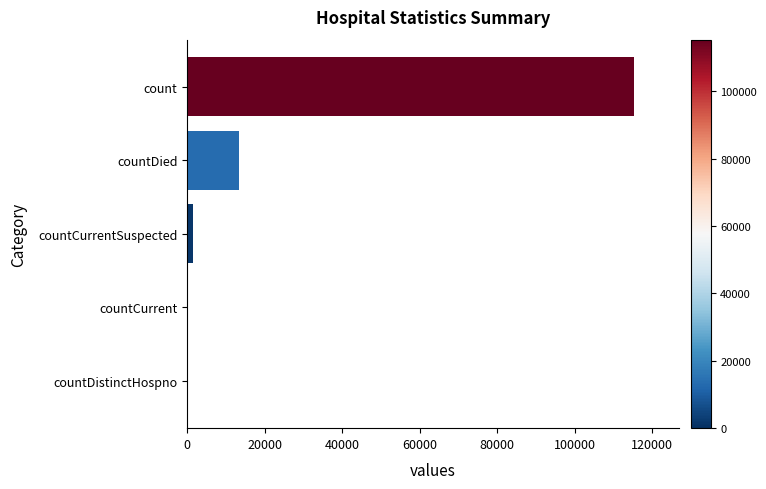

What is the sum of the values at count and countDistinctHospno?

115379